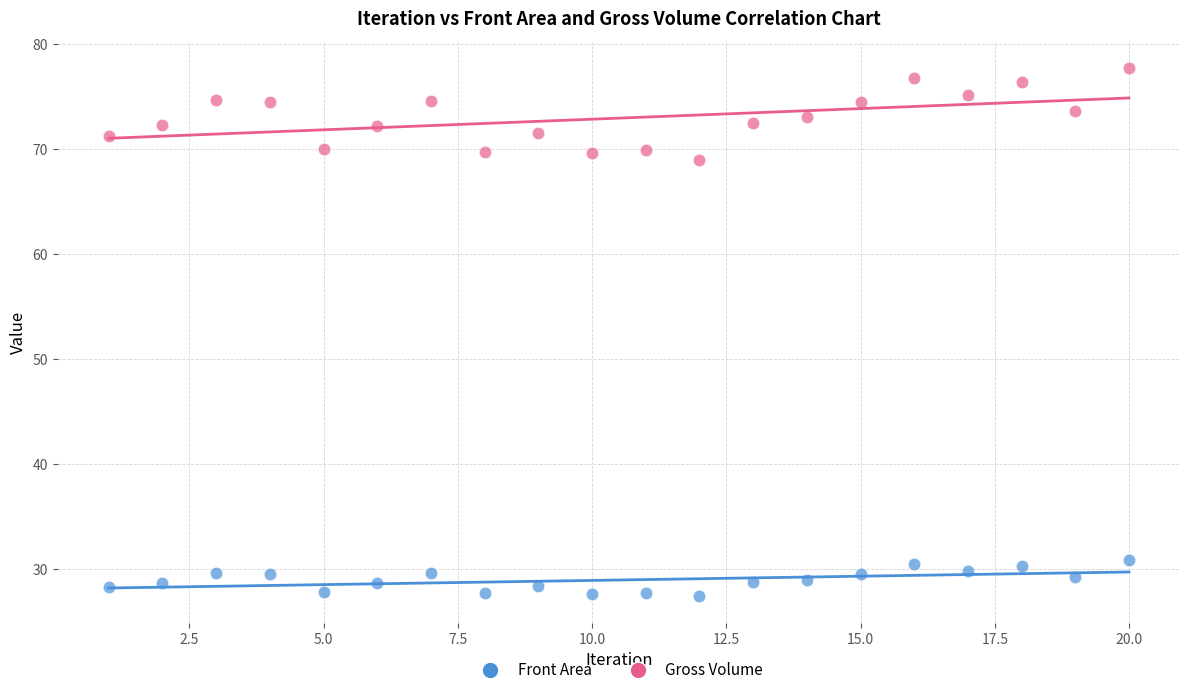

Across all data points, what is the range of Y values (max minus min)?

50.4